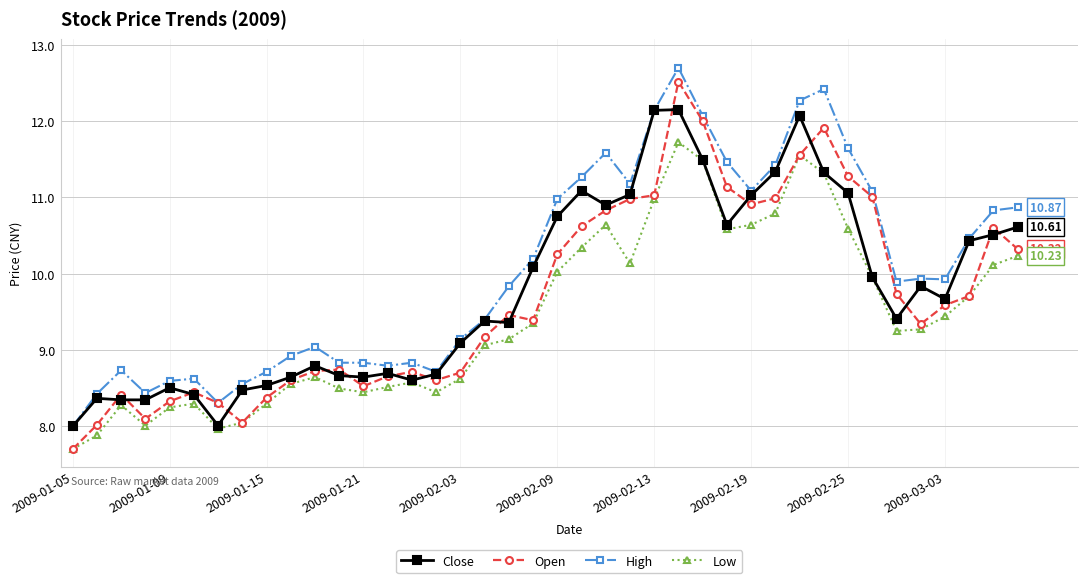

Count the number of categories in the chart.

40